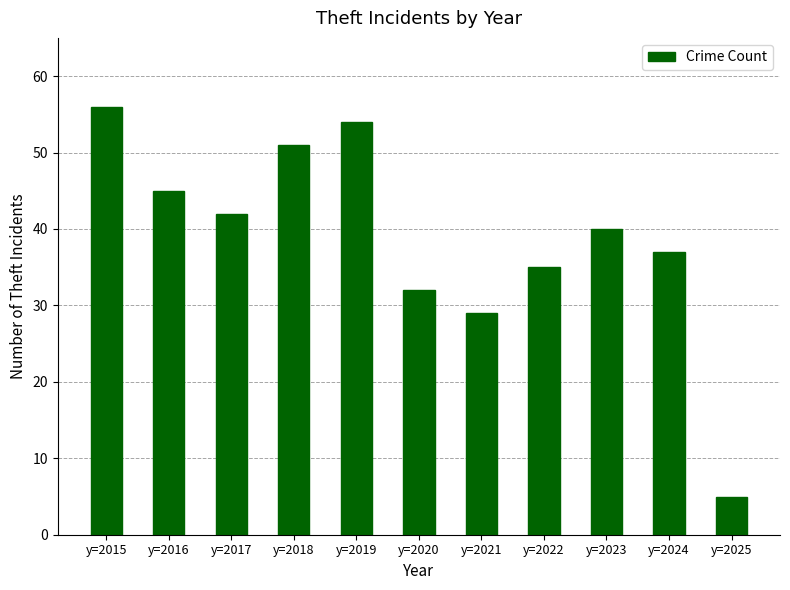

What is the difference between the values at y=2024 and y=2022?

2